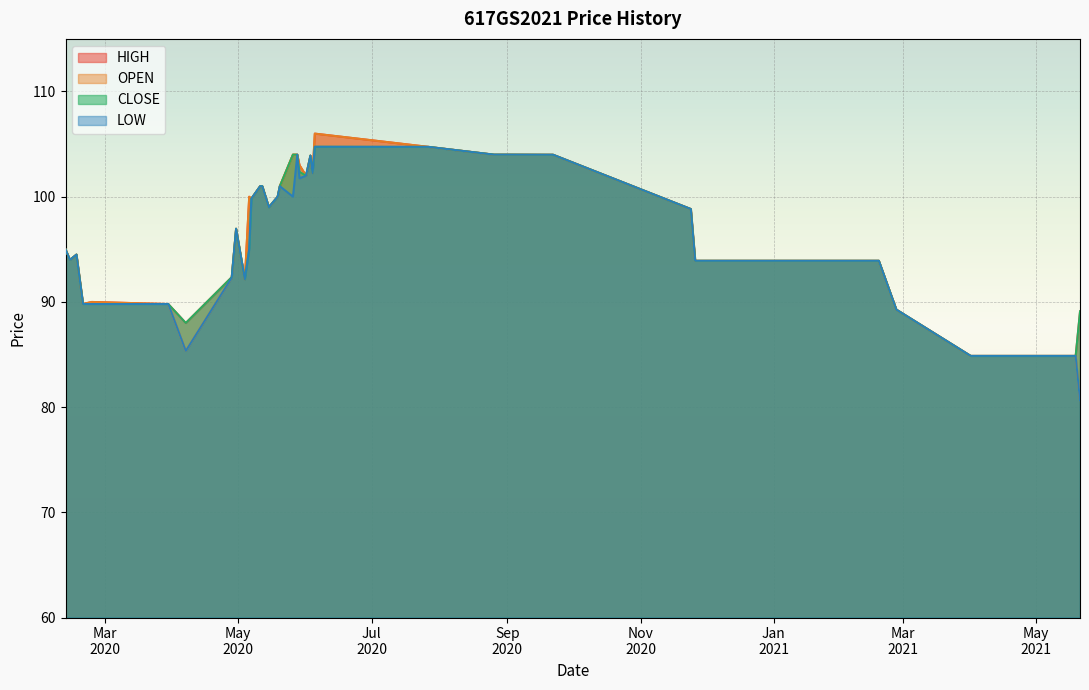

What is the greatest value displayed?

106.0